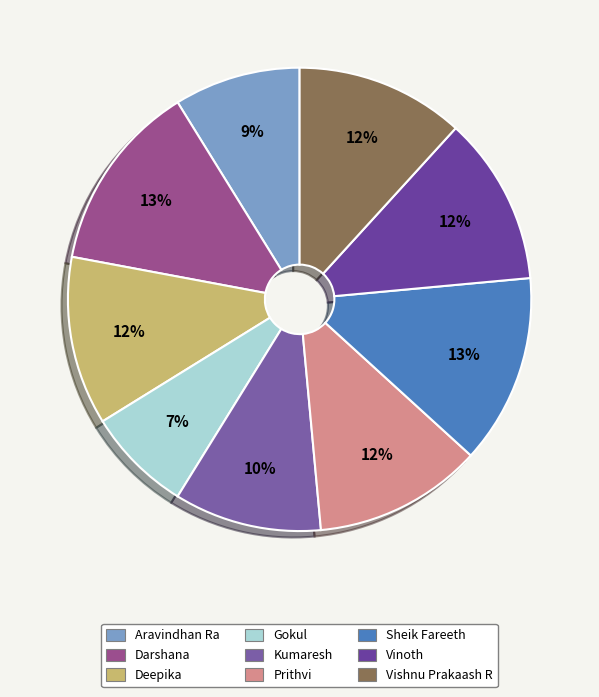

Which slice is the largest?

Darshana